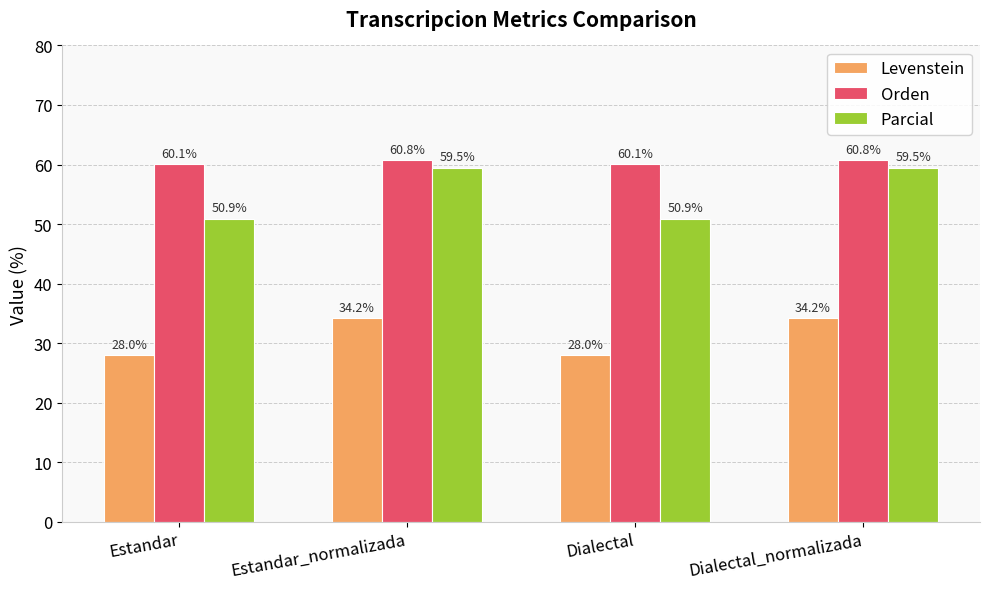

Does the chart contain any negative values?

No